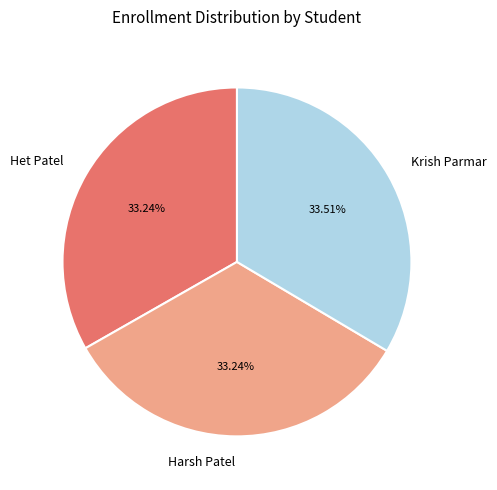

True or false: Het Patel accounts for 46% of the total.

False